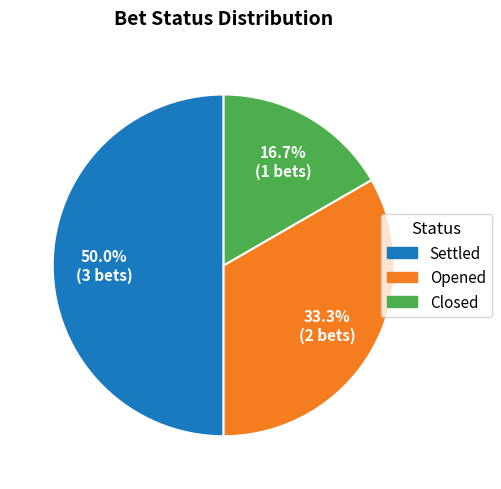

To the nearest percent, what portion does Closed represent?

17%